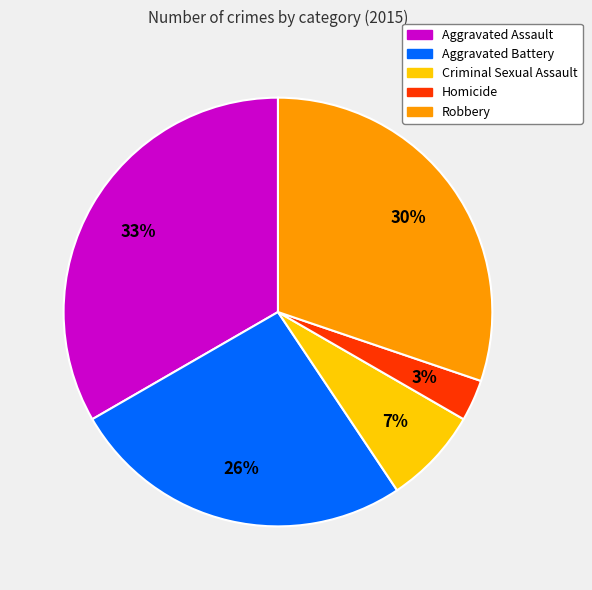

How many segments does this pie chart have?

5